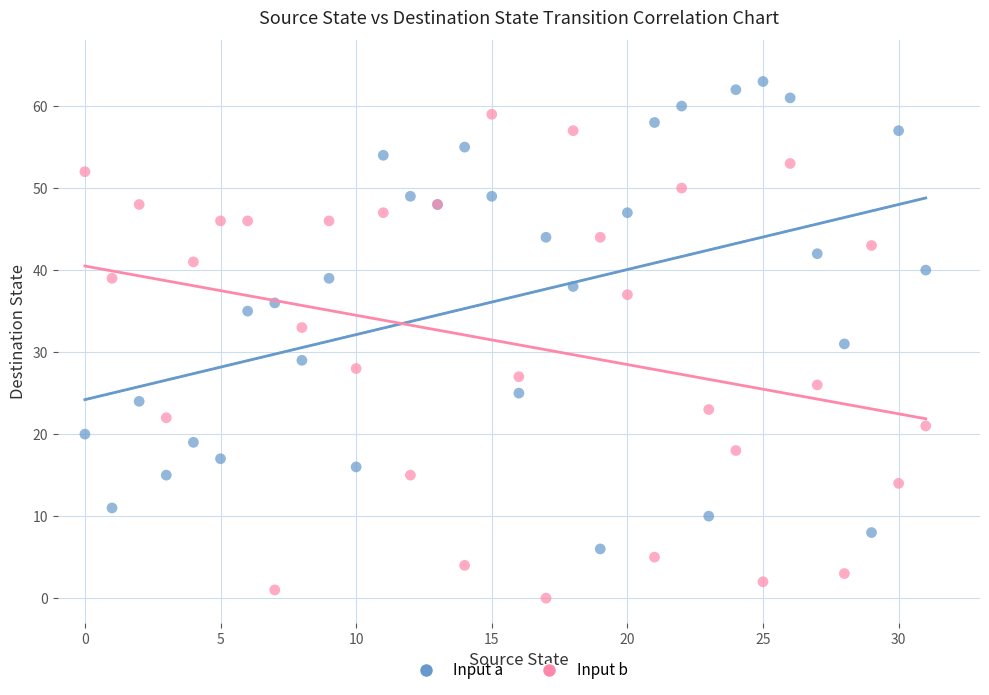

Which series contains the highest Y value?

Input a